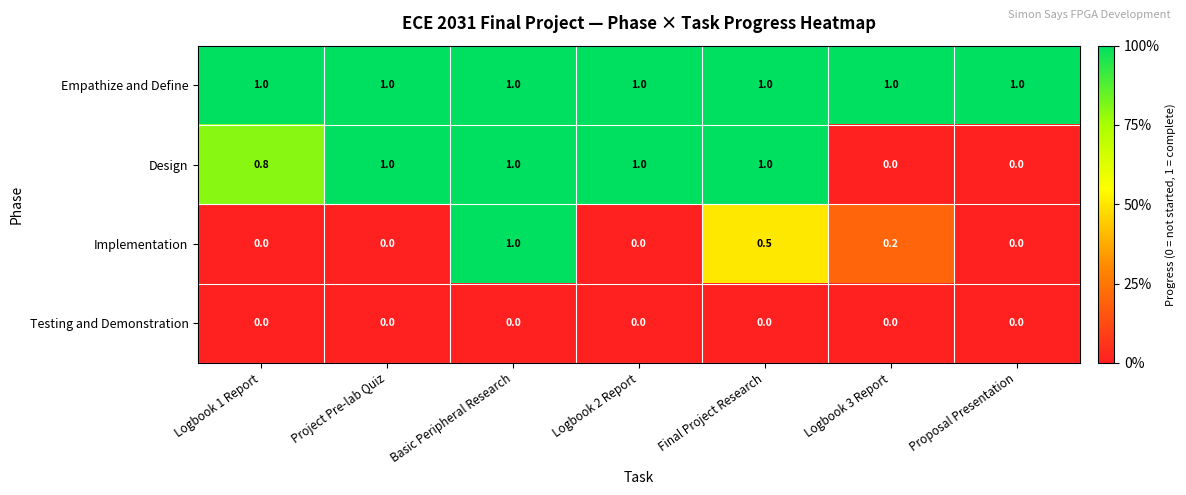

How many data points in Implementation are above 0?

3